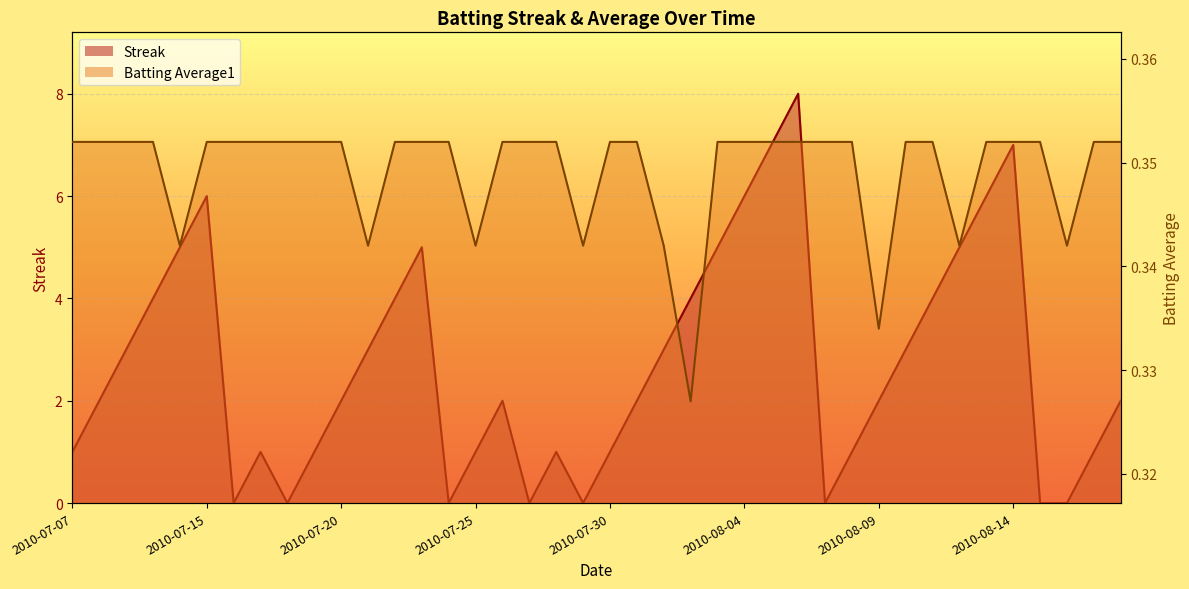

How many positive values does the Streak series have?

32